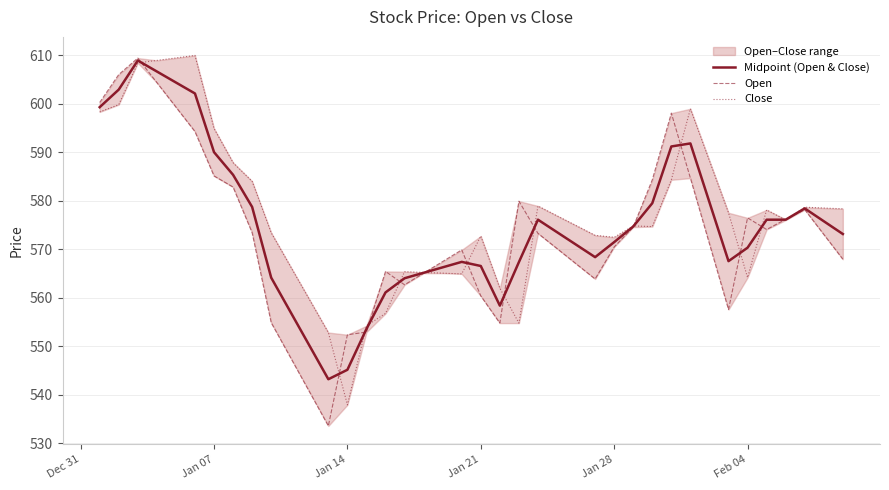

Reading right to left, transcribe all the data shown in this chart.

Midpoint (Open & Close): 573.2	575.8	578.5	576.1	576.1	570.4	567.6	579.7	591.9	591.2	579.5	574.7	571.5	568.4	571.0	573.5	576.1	567.4	558.4	566.6	567.4	566.3	565.2	564.0	561.1	553.6	545.2	543.2	550.2	557.2	564.2	578.8	585.4	590.0	602.1	604.4	606.7	609.0	603.0	599.3
Open: 568.0	573.1	578.2	576.2	574.1	576.5	557.6	571.1	584.7	598.1	584.4	574.6	570.5	563.9	567.0	570.2	573.3	580.0	554.8	560.4	569.9	567.5	565.1	562.7	565.5	553.0	552.4	533.6	540.7	547.8	554.9	573.5	582.9	585.1	594.3	599.4	604.4	609.5	606.0	600.3
Close: 578.4	578.5	578.7	576.0	578.1	564.2	577.5	588.3	599.0	584.4	574.7	574.9	572.5	572.9	574.9	576.9	579.0	554.8	562.0	572.8	565.0	565.1	565.2	565.4	556.8	554.2	538.0	552.9	559.7	566.6	573.5	584.0	587.9	595.0	610.0	609.5	609.0	608.5	599.9	598.4